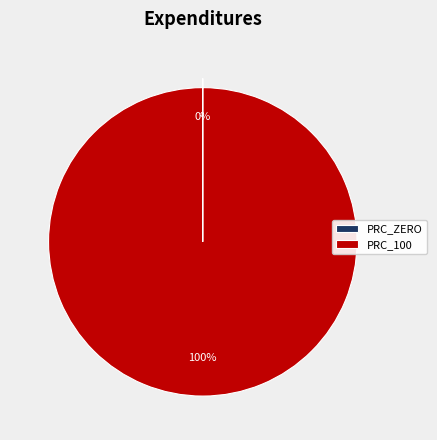

Is there a majority slice in this chart?

Yes